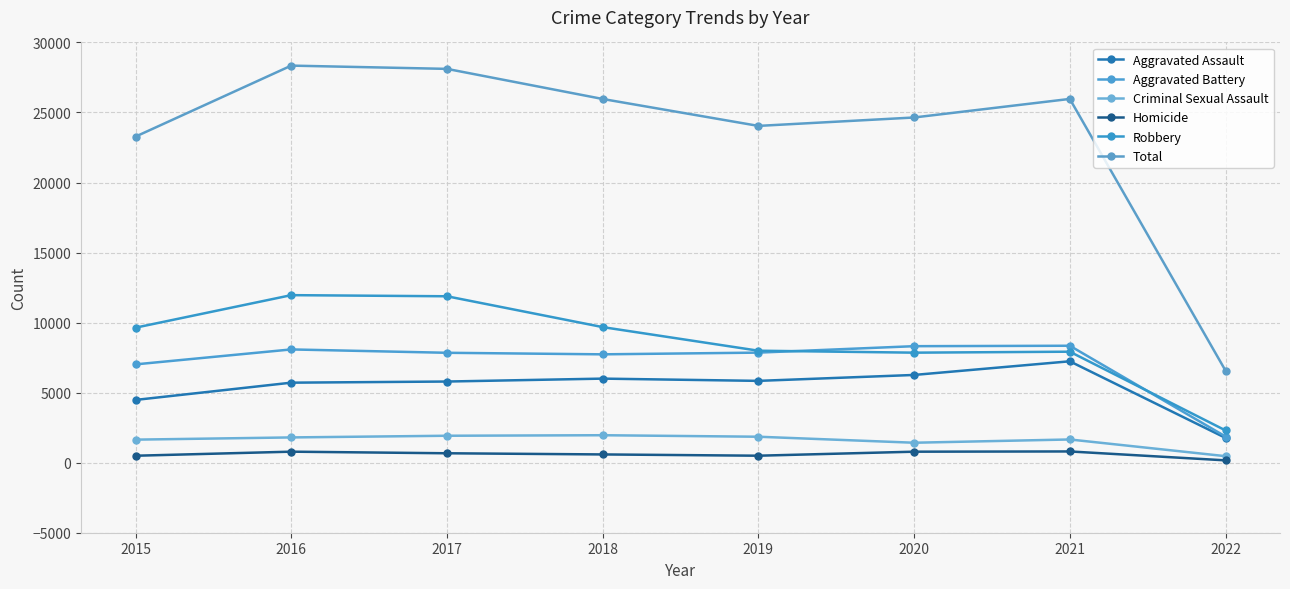

Reading left to right, what are all the values shown in this chart?

Aggravated Assault: 2015=4480	2016=5712	2017=5793	2018=6001	2019=5840	2020=6263	2021=7238	2022=1770
Aggravated Battery: 2015=7018	2016=8085	2017=7845	2018=7735	2019=7857	2020=8317	2021=8348	2022=1869
Criminal Sexual Assault: 2015=1645	2016=1803	2017=1923	2018=1960	2019=1853	2020=1424	2021=1657	2022=465
Homicide: 2015=496	2016=786	2017=672	2018=589	2019=498	2020=785	2021=802	2022=166
Robbery: 2015=9638	2016=11960	2017=11880	2018=9679	2019=7994	2020=7854	2021=7923	2022=2304
Total: 2015=23277	2016=28346	2017=28113	2018=25964	2019=24042	2020=24643	2021=25968	2022=6574